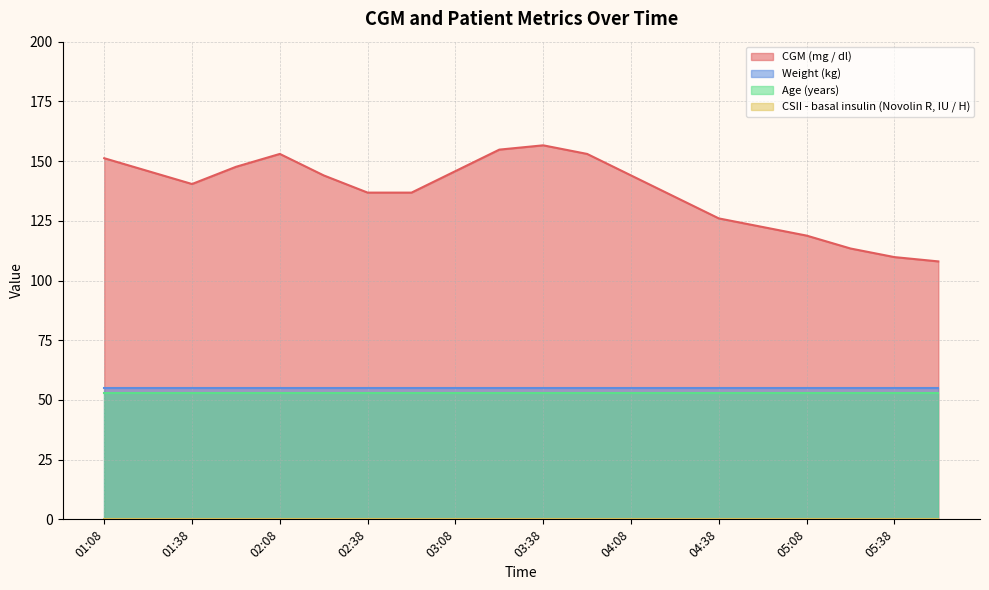

Which series has the largest range (max minus min)?

CGM (mg / dl)